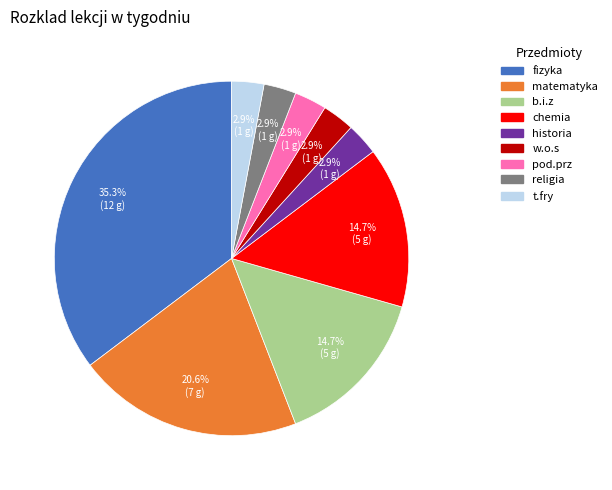

Does religia represent more than half of the total?

No